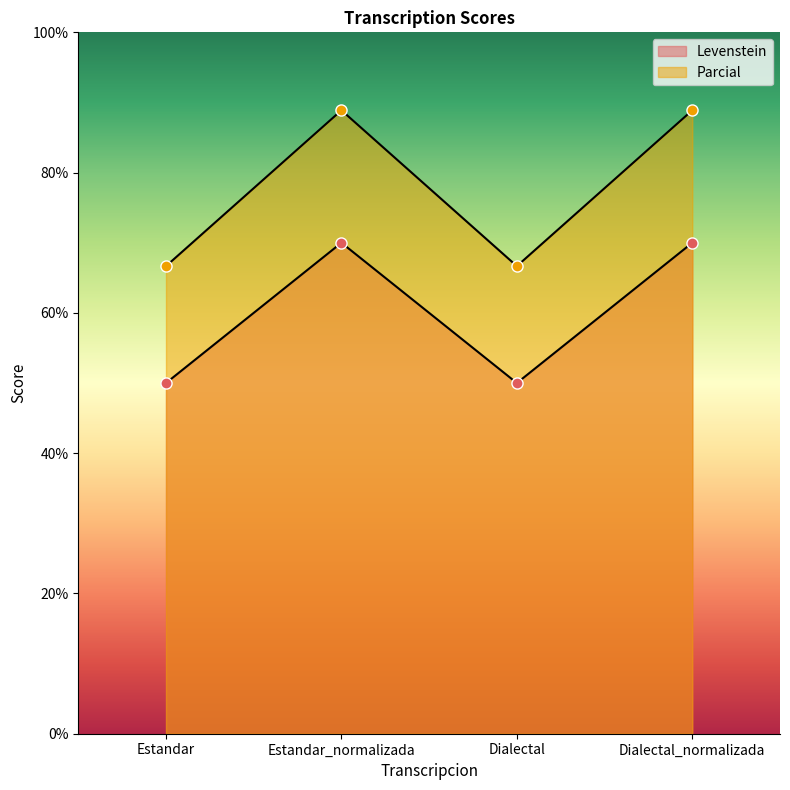

List the series in order of their peak value, highest first.

Parcial, Levenstein